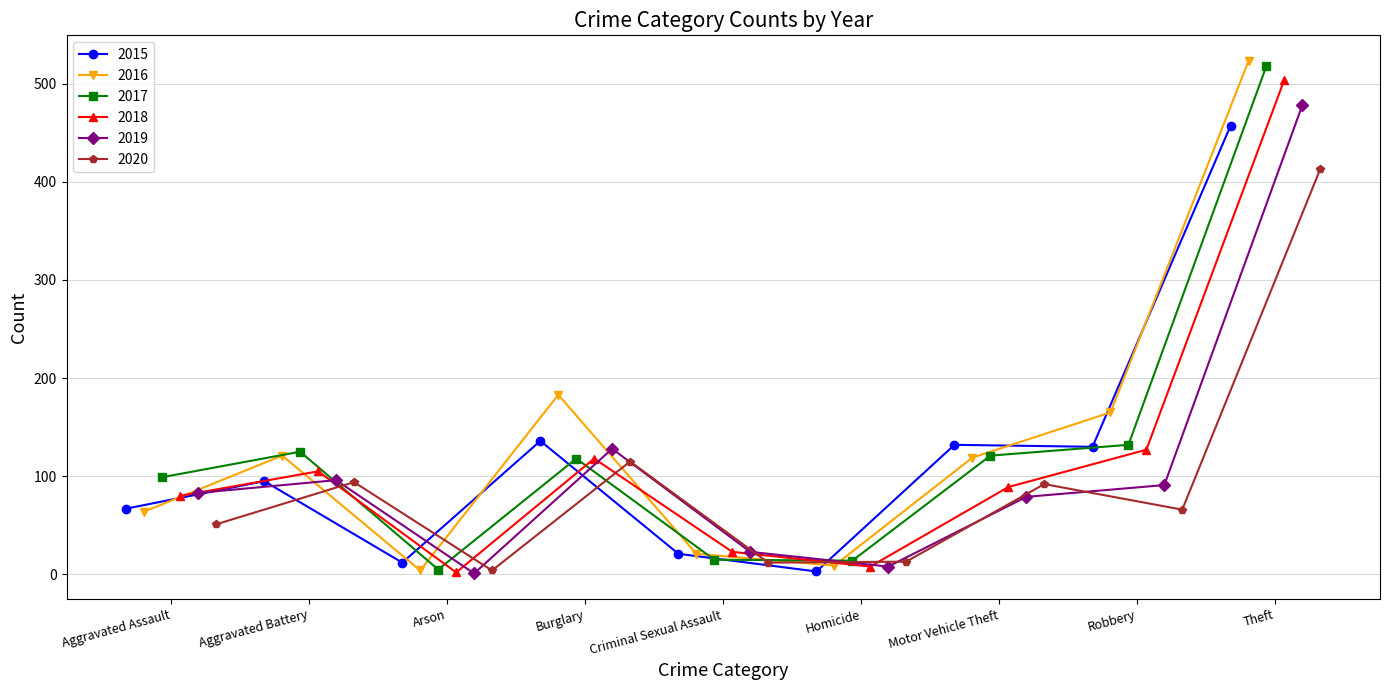

At which label is 2018 closest to 253?

Robbery